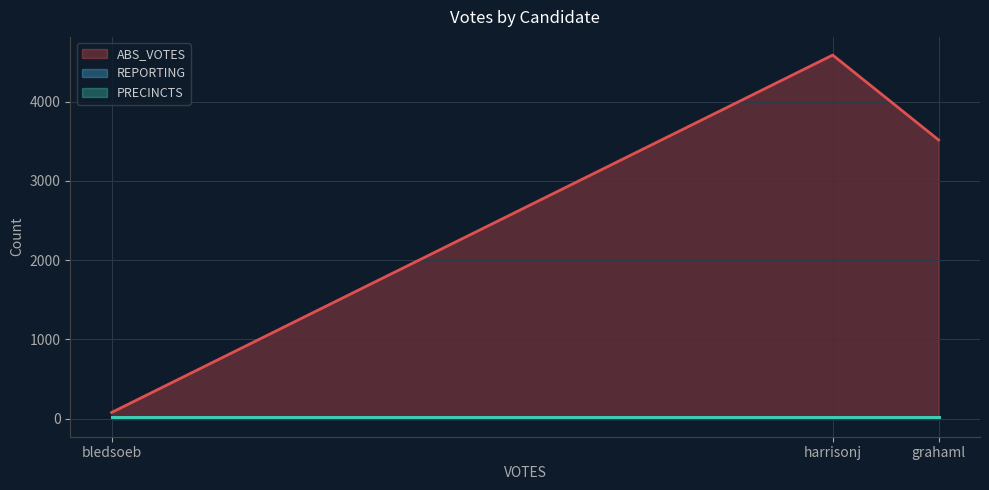

The value of ABS_VOTES at harrisonj is 4589. True or false?

True